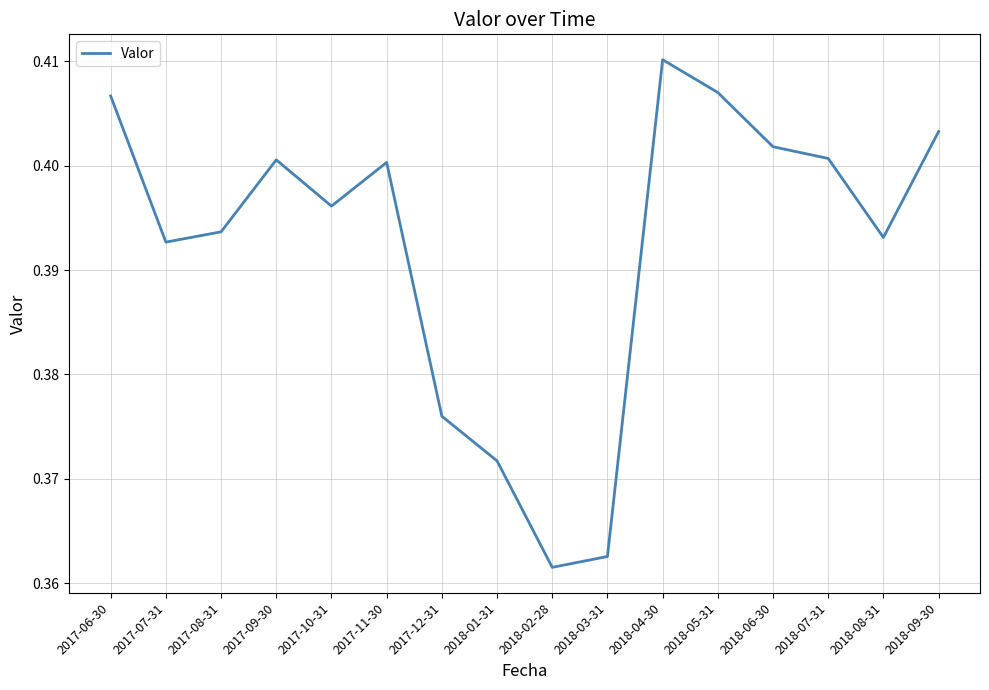

The value at 2018-07-31 is 0.4. True or false?

True